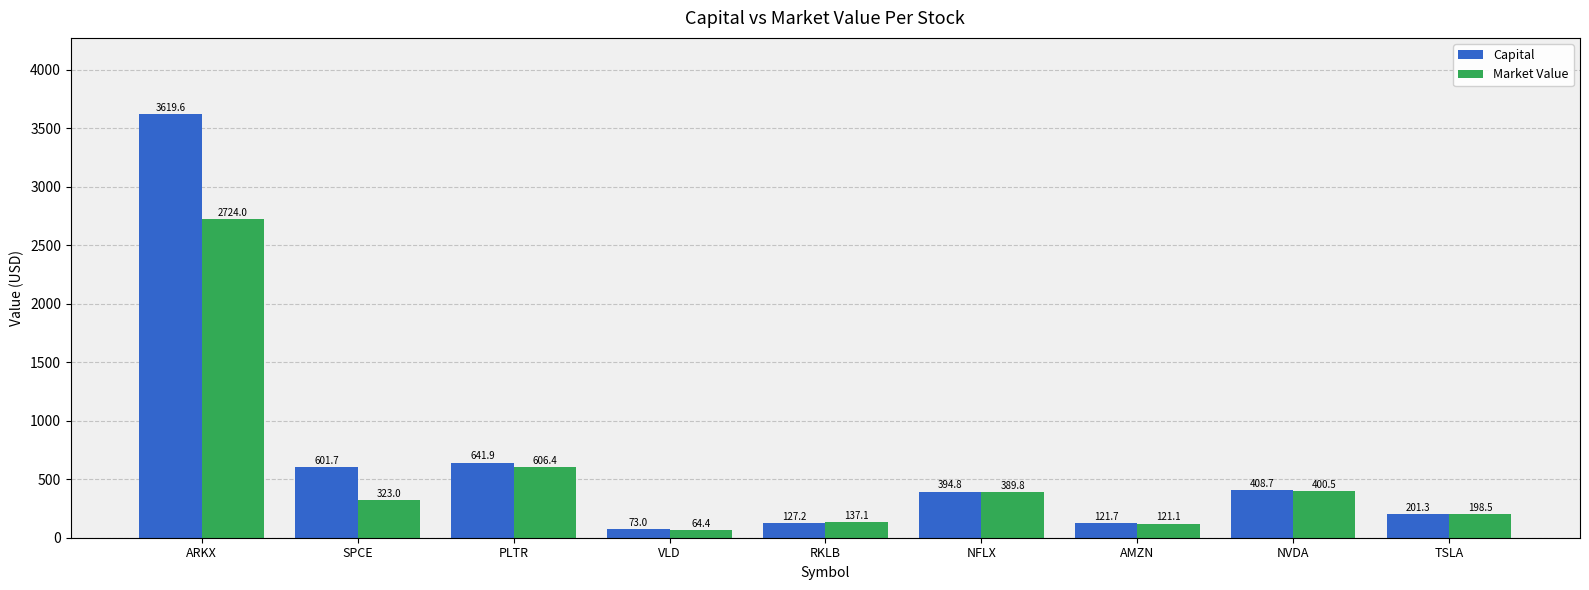

What is the minimum value for Capital?

73.0